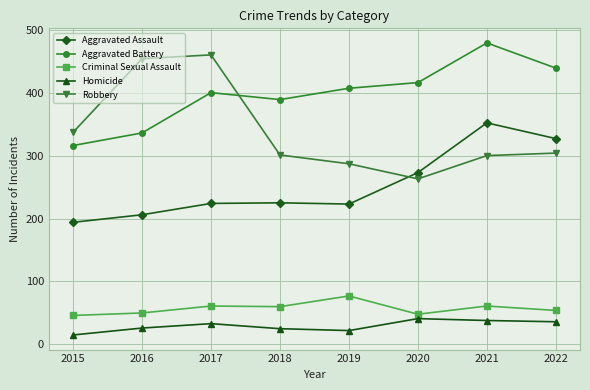

Which category has the highest value in the Aggravated Battery series?

2021